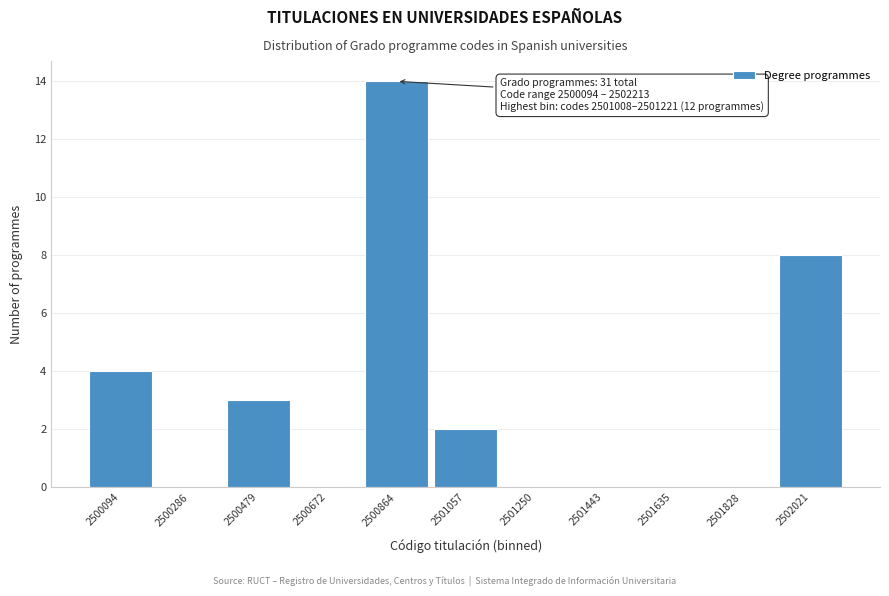

Reading right to left, extract all data points from this chart.

2502021=8	2501828=0	2501635=0	2501443=0	2501250=0	2501057=2	2500864=14	2500672=0	2500479=3	2500286=0	2500094=4